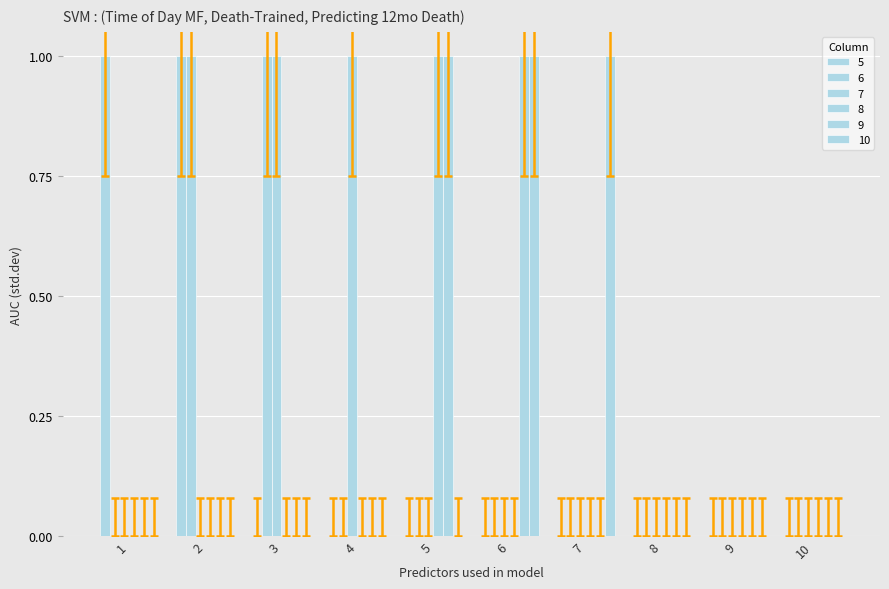

How many data points does each series have?

10